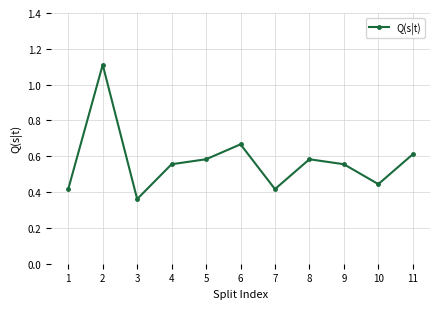

What is the change in value from 1 to 5?

+0.2